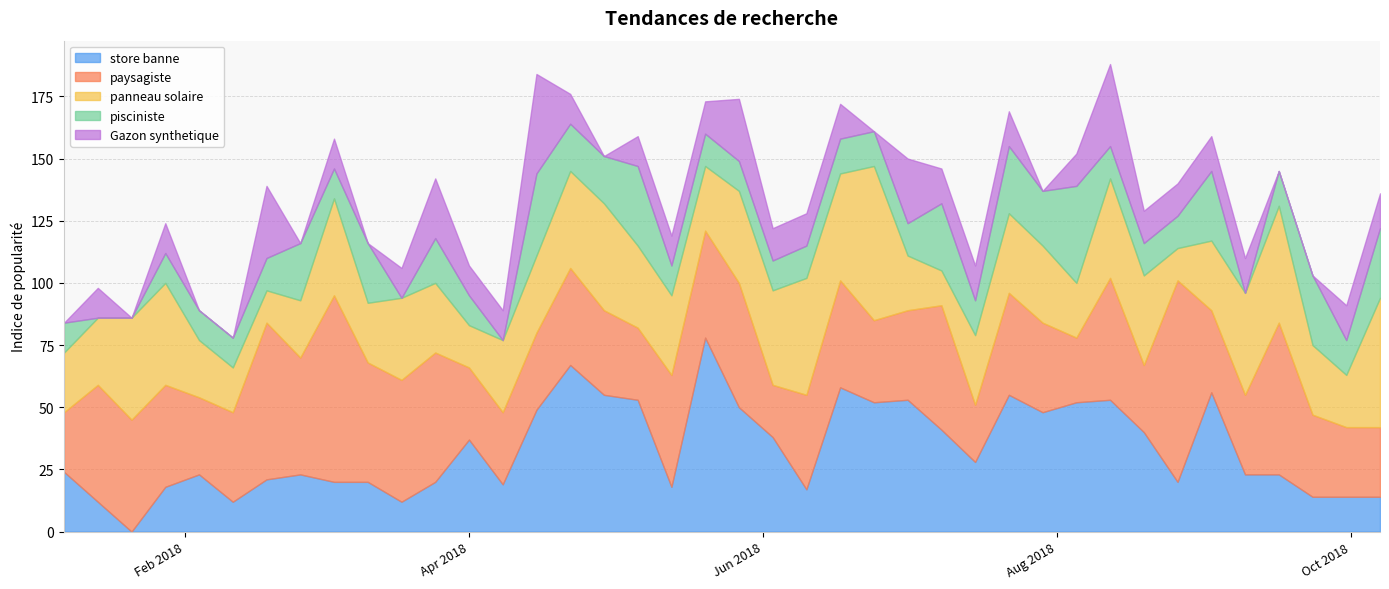

Reading right to left, list all the values displayed in this chart.

store banne: 14	14	14	23	23	56	20	40	53	52	48	55	28	41	53	52	58	17	38	50	78	18	53	55	67	49	19	37	20	12	20	20	23	21	12	23	18	0	12	24
paysagiste: 28	28	33	61	32	33	81	27	49	26	36	41	23	50	36	33	43	38	21	50	43	45	29	34	39	31	29	29	52	49	48	75	47	63	36	31	41	45	47	24
panneau solaire: 52	21	28	47	41	28	13	36	40	22	31	32	28	14	22	62	43	47	38	37	26	32	33	43	39	31	29	17	28	33	24	39	23	13	18	23	41	41	27	24
pisciniste: 28	14	28	14	0	28	13	13	13	39	22	27	14	27	13	14	14	13	12	12	13	12	32	19	19	33	0	12	18	0	24	12	23	13	12	12	12	0	0	12
Gazon synthetique: 14	14	0	0	14	14	13	13	33	13	0	14	14	14	26	0	14	13	13	25	13	12	12	0	12	40	12	12	24	12	0	12	0	29	0	0	12	0	12	0